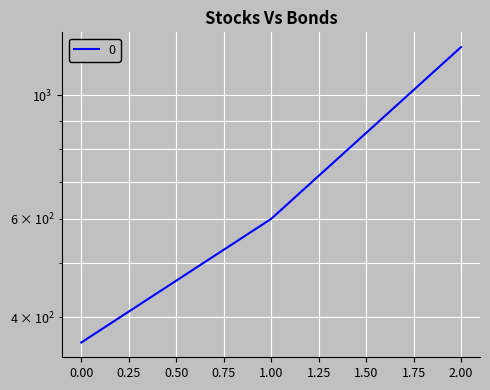

What is the difference between the maximum and minimum values?

860